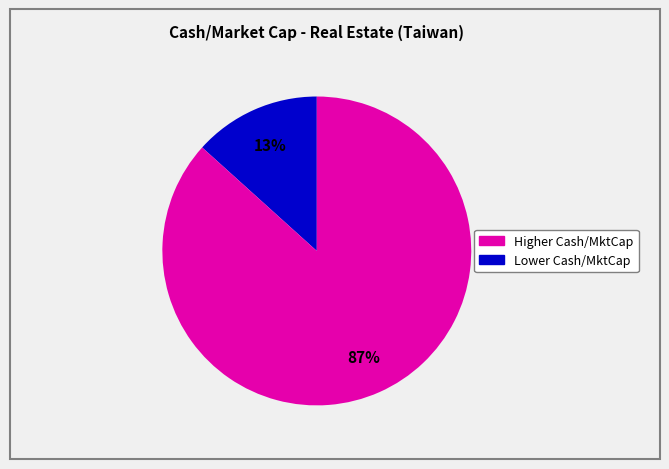

Does any single category account for the majority?

Yes